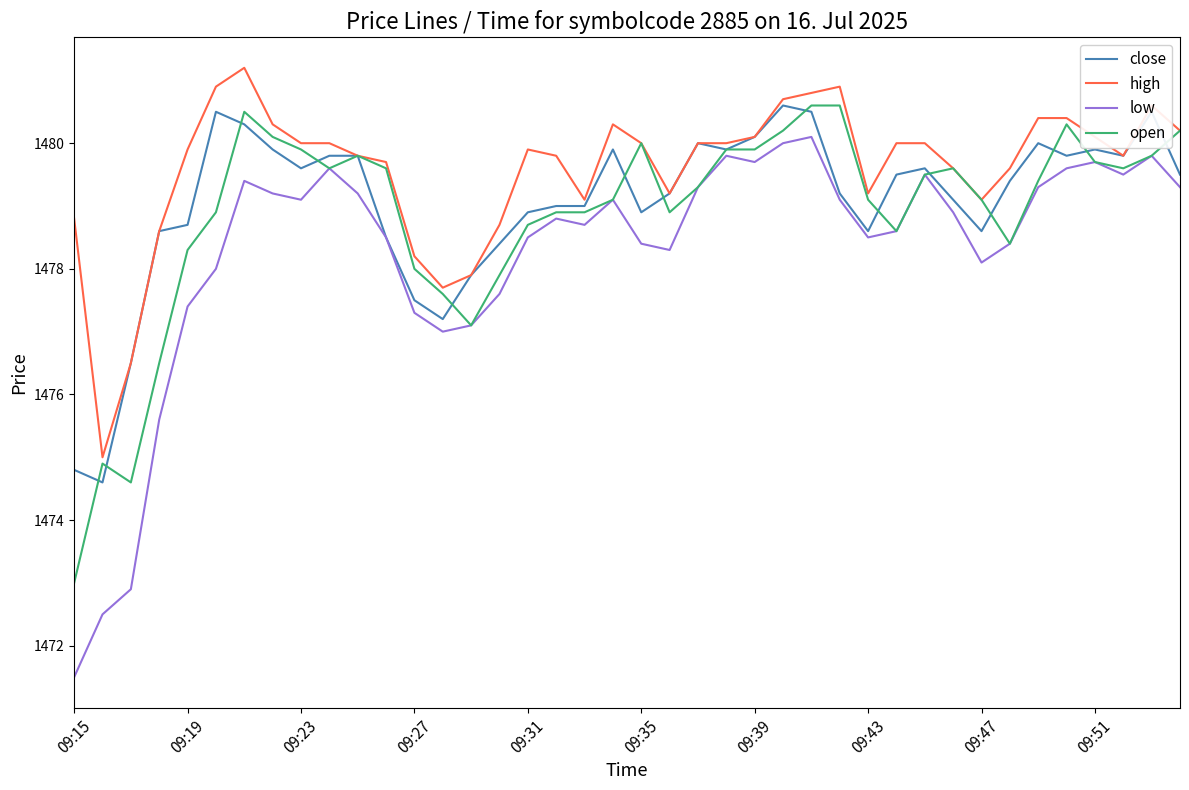

What is the highest value of the open series?

1480.6